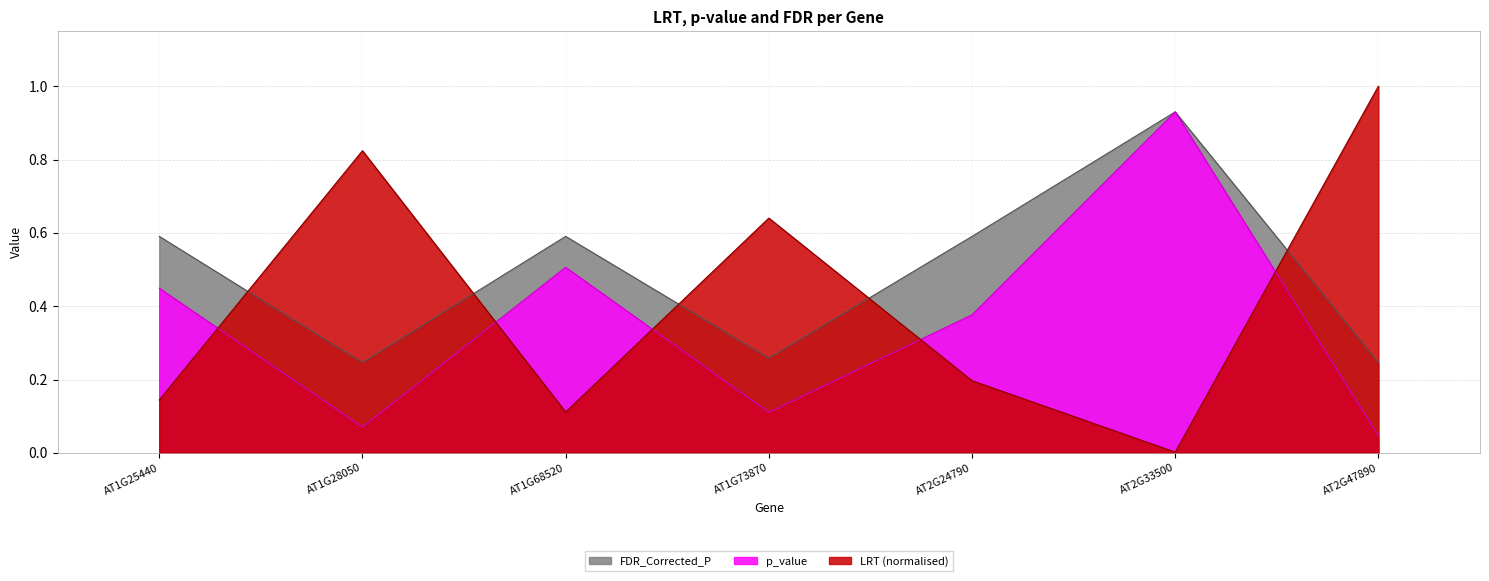

Which series has the largest range (max minus min)?

LRT (normalised)